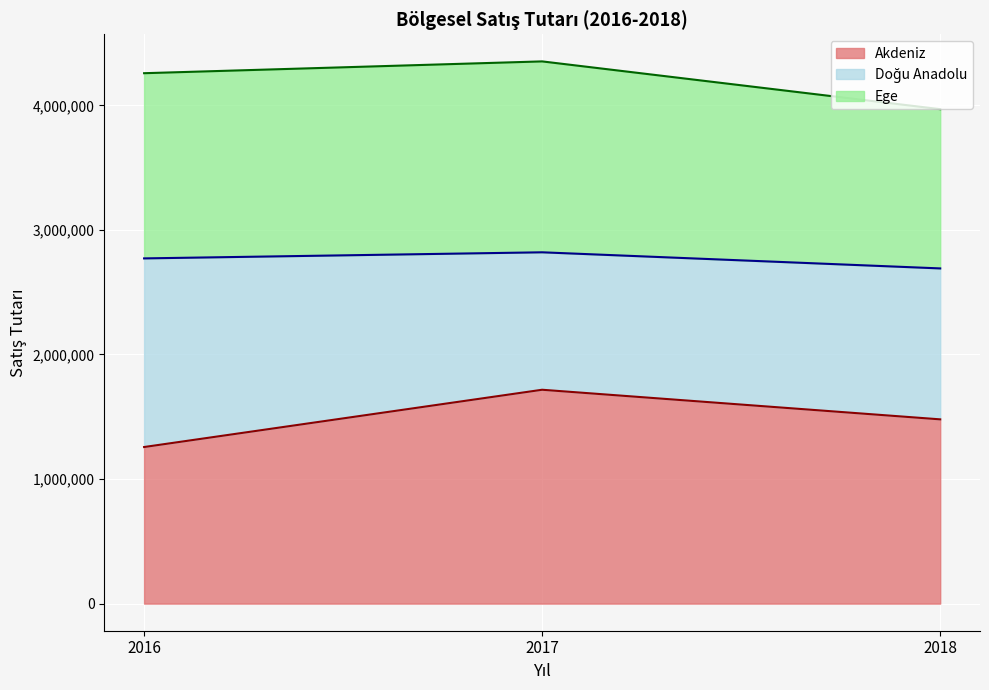

Reading left to right, transcribe the values for Akdeniz.

1257000	1716800	1479150